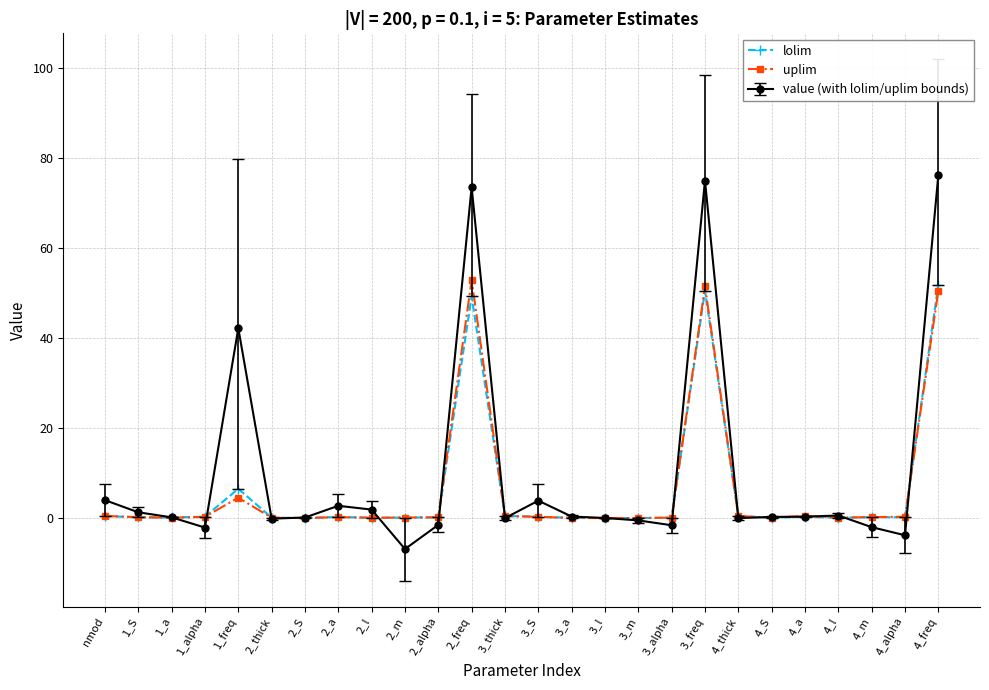

Which series has the largest range (max minus min)?

value (with lolim/uplim bounds)